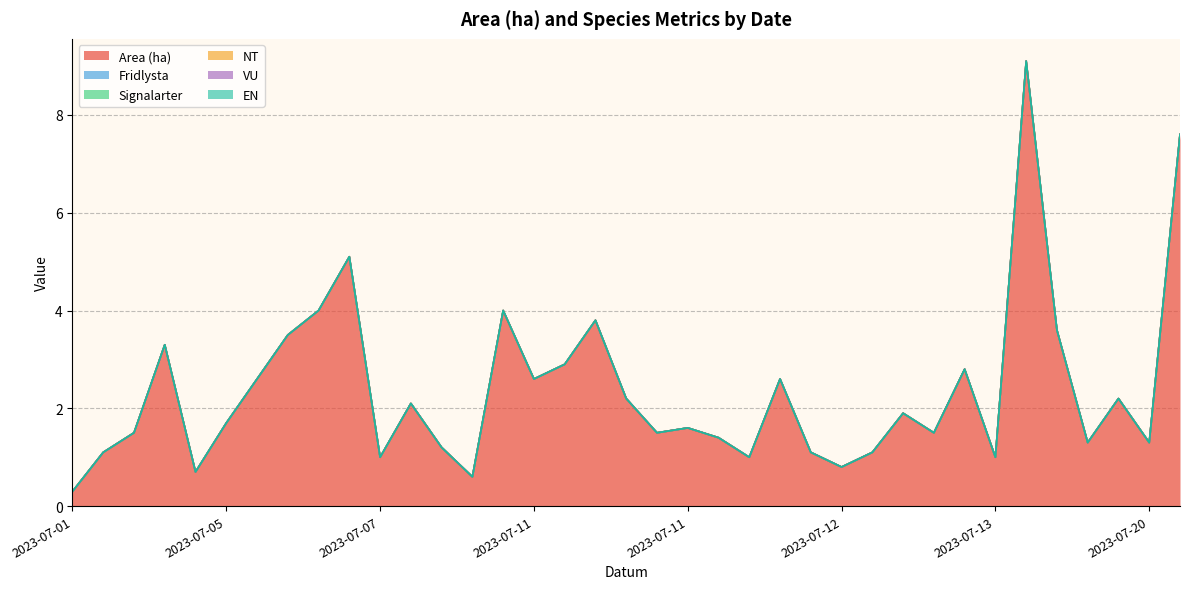

Which series changed the most between 2023-07-11 and 2023-07-13?

Area (ha)